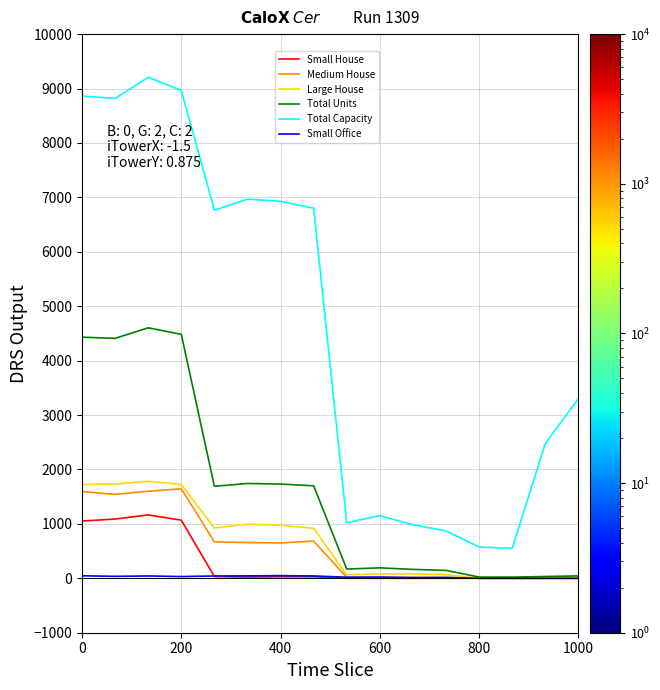

What is the lowest value of the Total Capacity series?

550